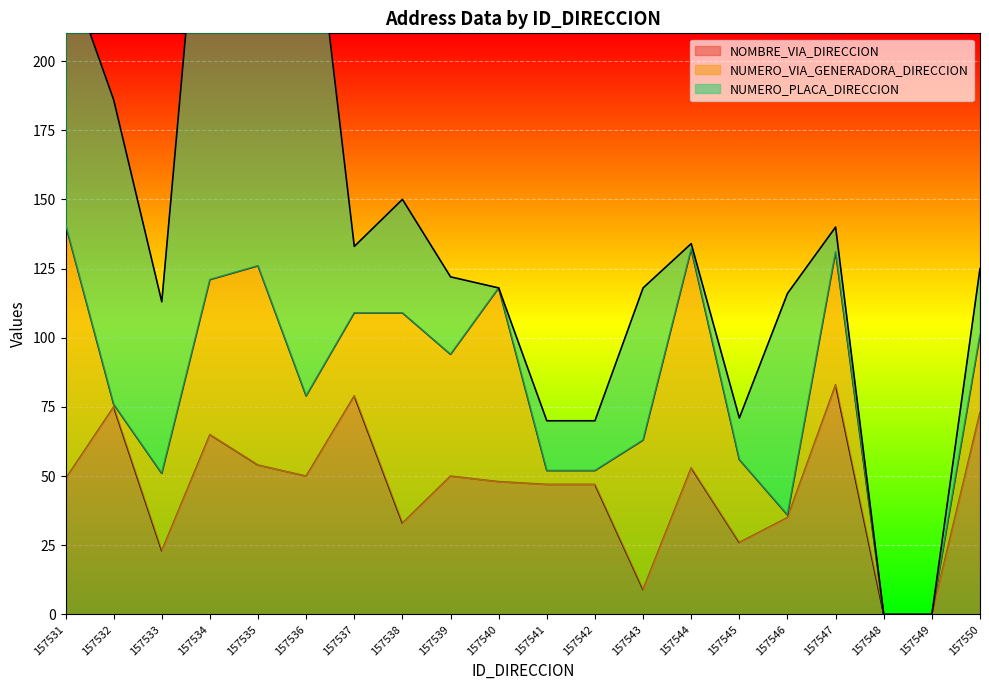

What are all the series names shown in the legend?

NOMBRE_VIA_DIRECCION, NUMERO_VIA_GENERADORA_DIRECCION, NUMERO_PLACA_DIRECCION